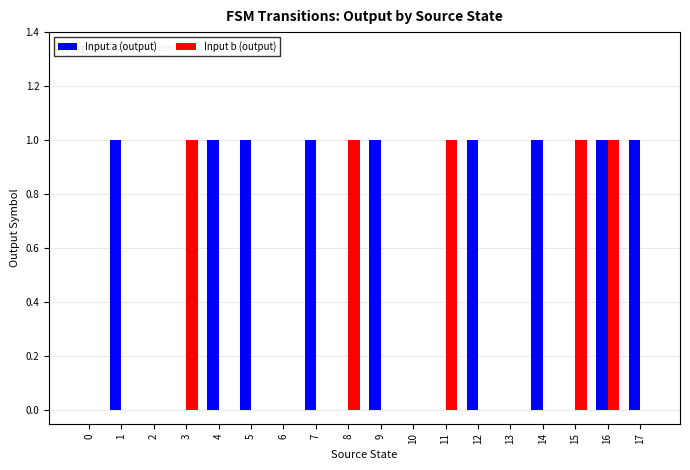

Is it true that Input b (output) equals -1 at 0?

False